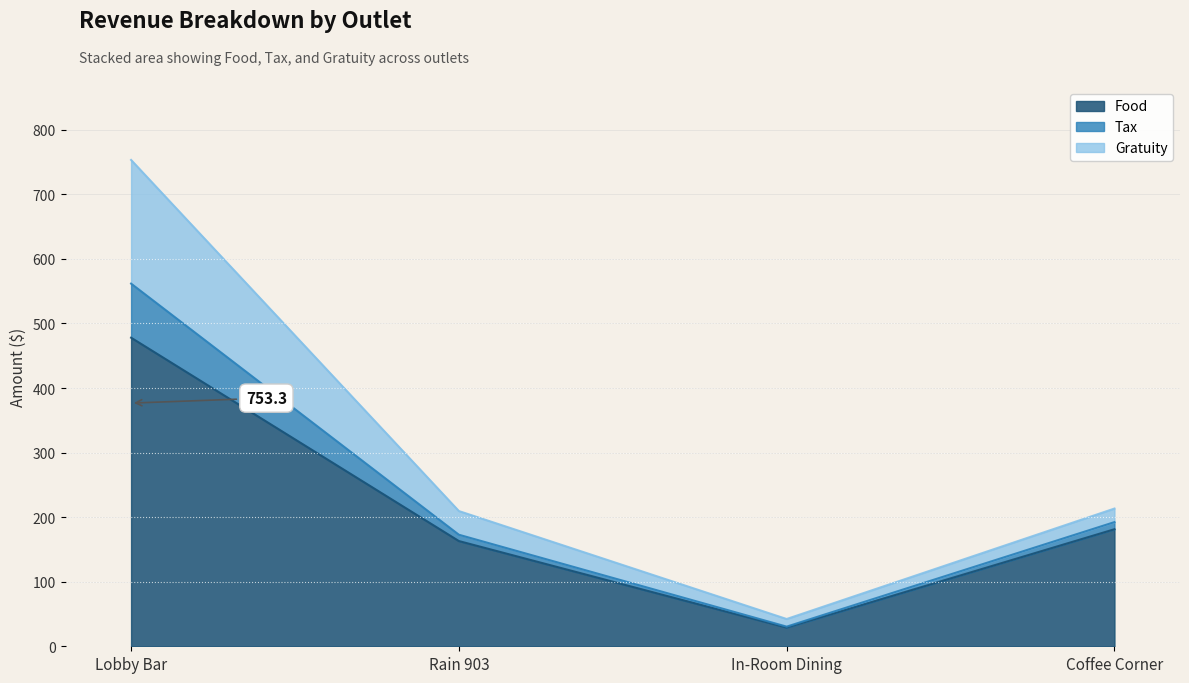

What position from the right is Lobby Bar?

4